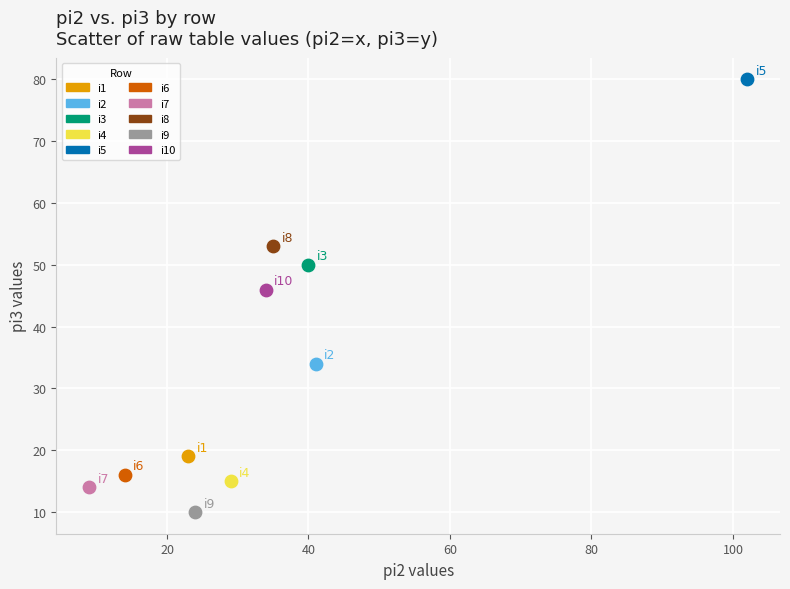

Which series reaches the minimum Y coordinate?

i9